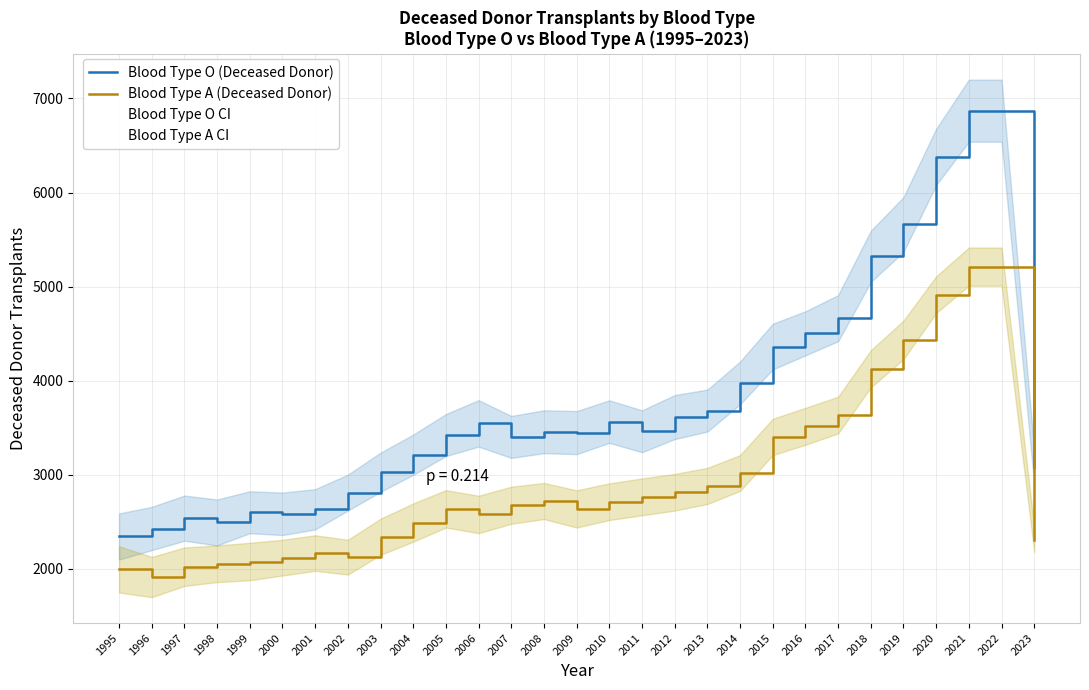

What is the sum of all Blood Type O (Deceased Donor) values?

109981